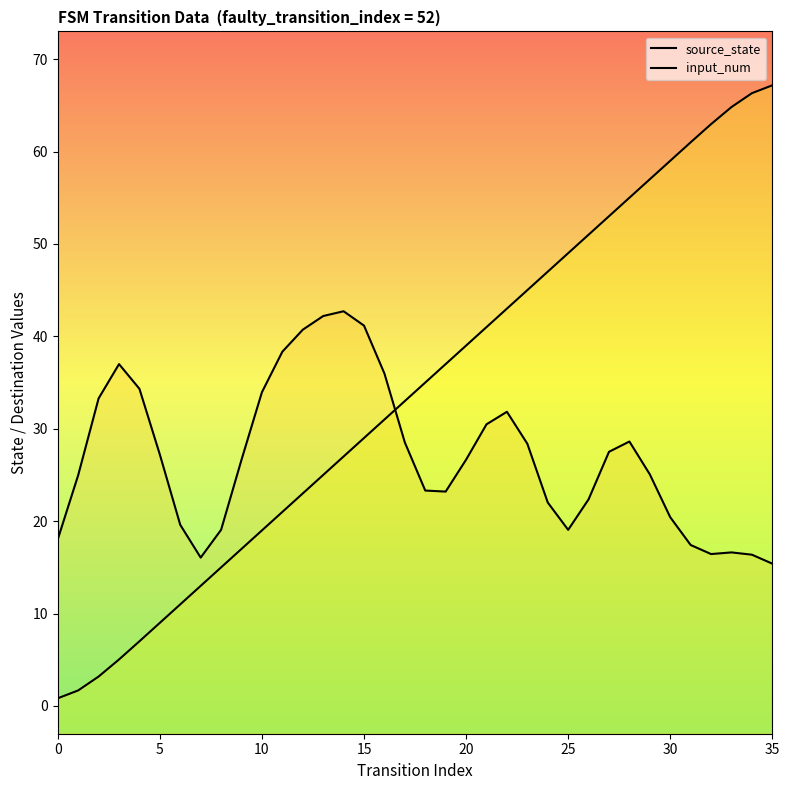

What is the difference between the highest and lowest values at 27?

25.5